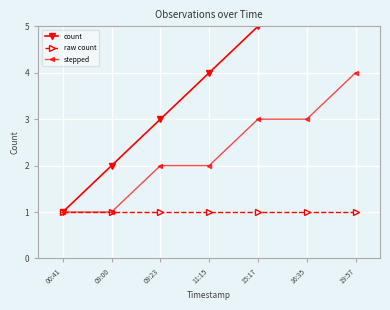

Count the number of data series in this chart.

3